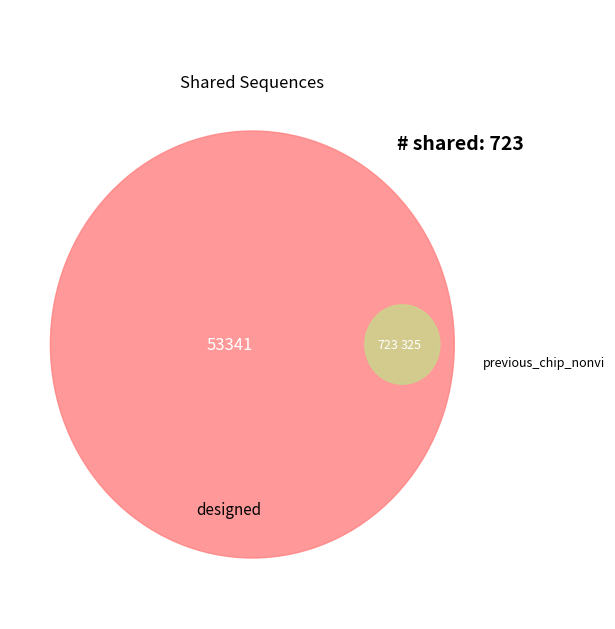

What portion of the pie excludes 0?

93.4%